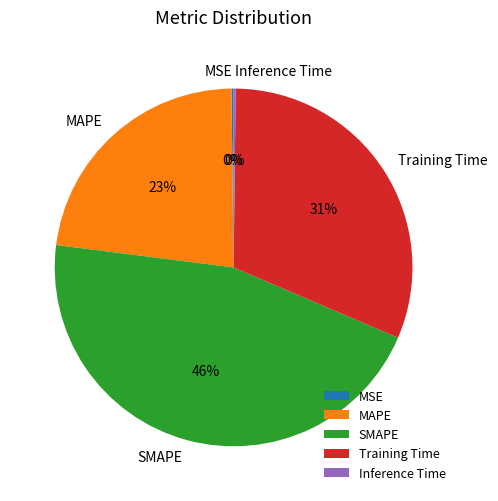

To the nearest percent, what is the average slice percentage?

20%